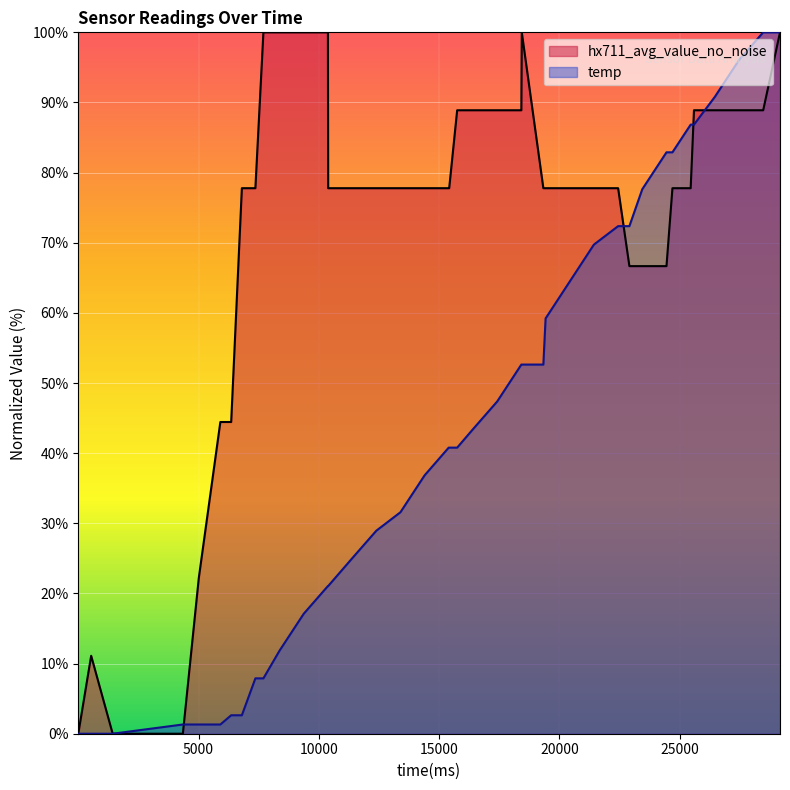

Which series has the largest total across all categories?

hx711_avg_value_no_noise